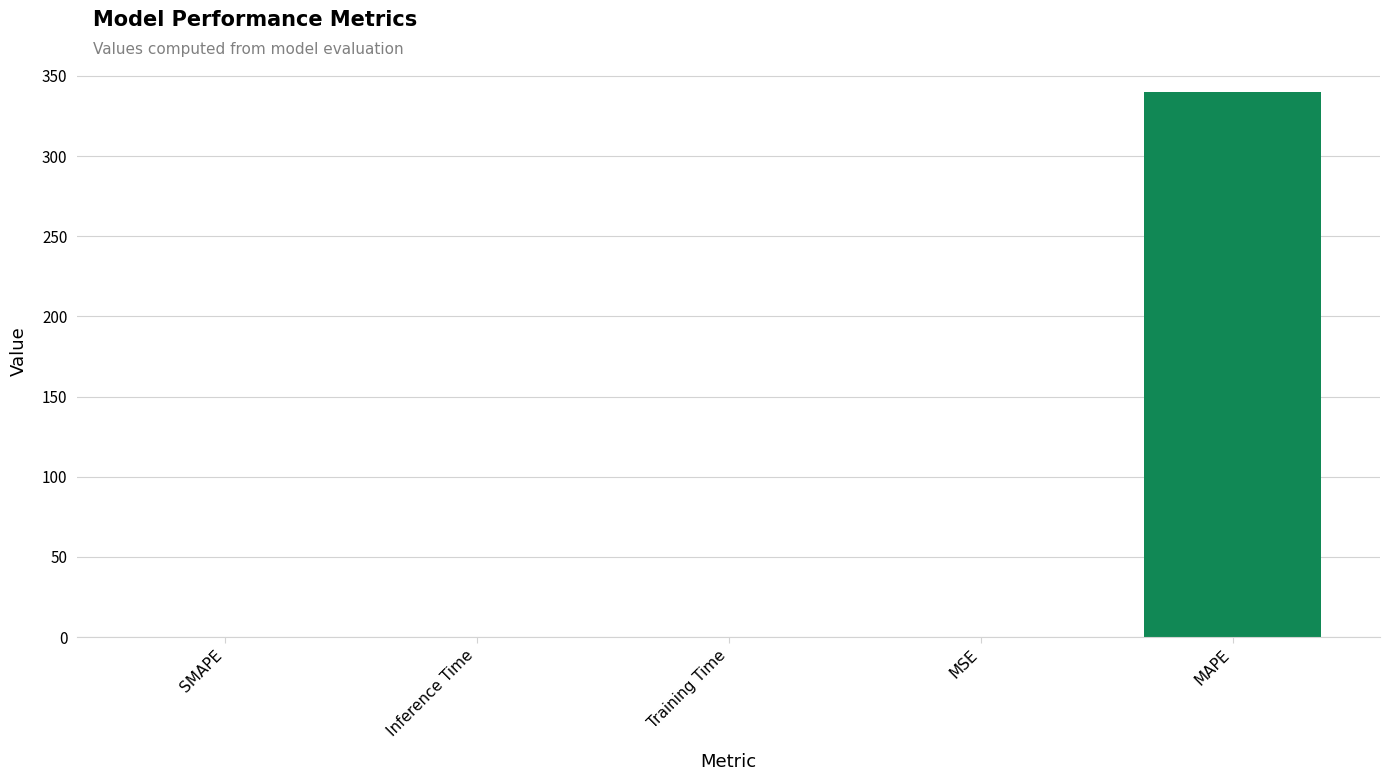

What is the sum of all values?

340.0